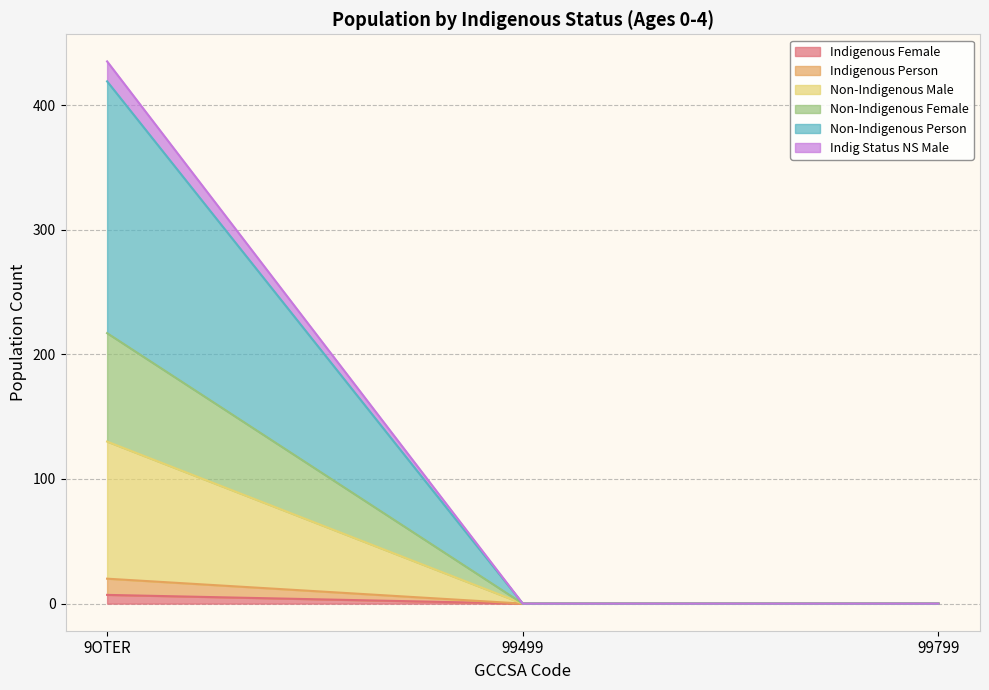

What is the sum of the Indigenous Female values at 9OTER and 99499?

7